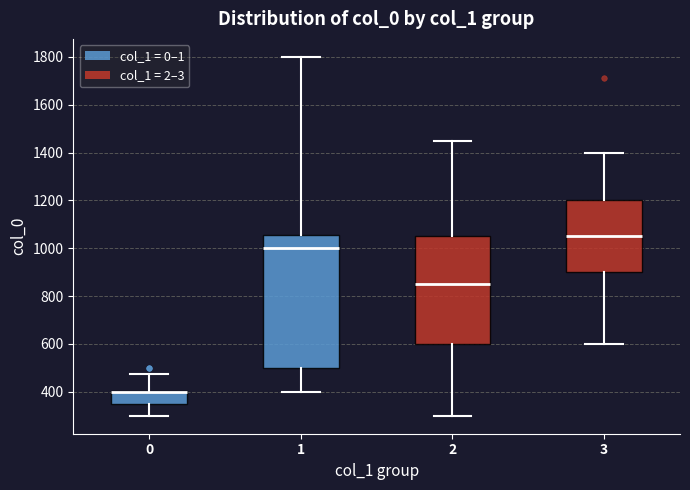

Where does the upper whisker of the box at x = 0 end on the y-axis? The values are not printed on the chart, so give them approximately, as read against the axis.

480